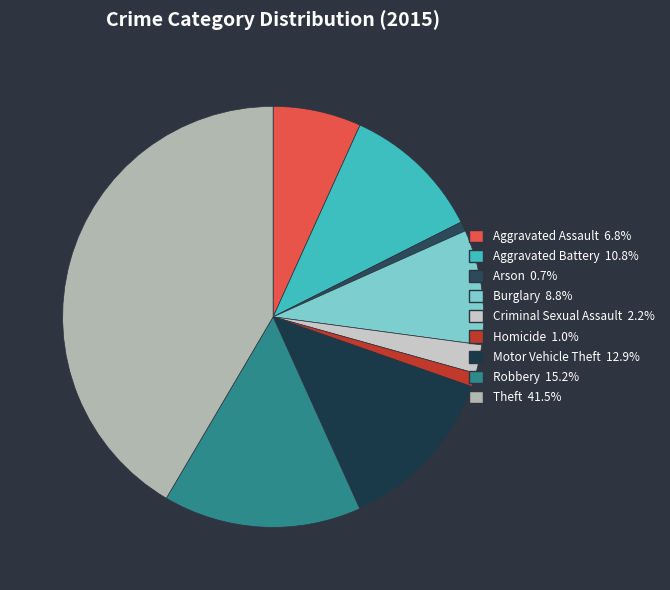

Does any single category account for the majority?

No